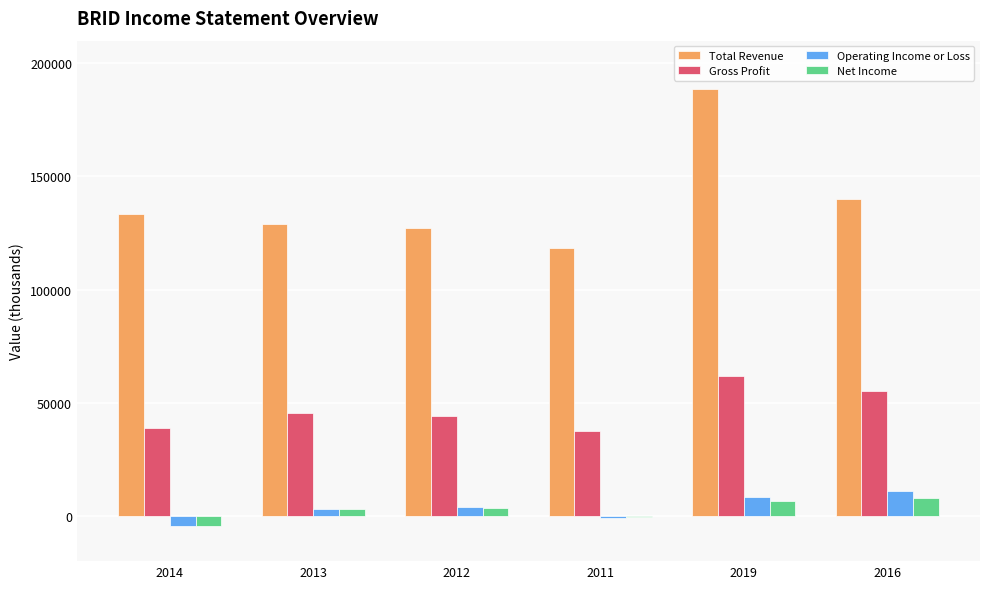

What are all the series names shown in the legend?

Total Revenue, Gross Profit, Operating Income or Loss, Net Income